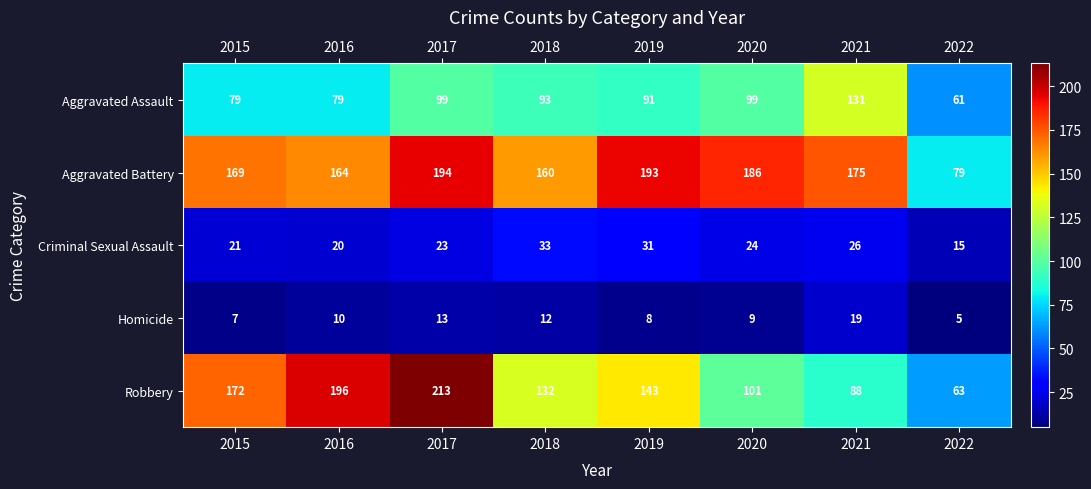

What is the total value across all series at 2016?

469